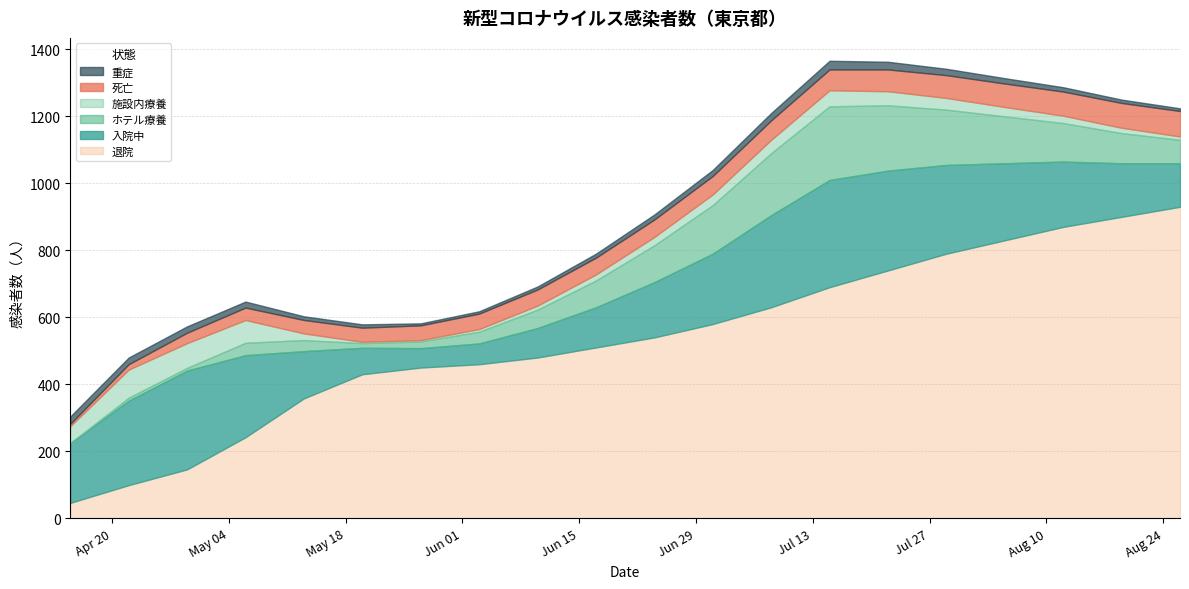

At which category does the chart reach its minimum across all series?

2020-04-15